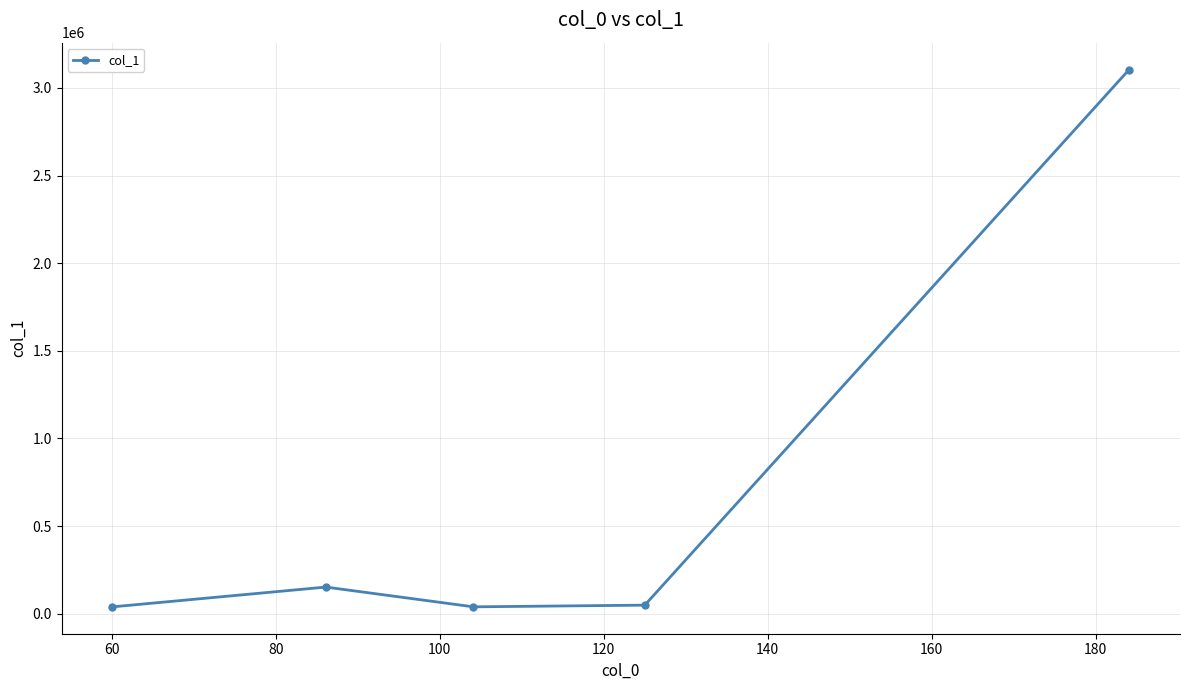

How many interior local valleys (lower than both neighbors) does the data have?

1